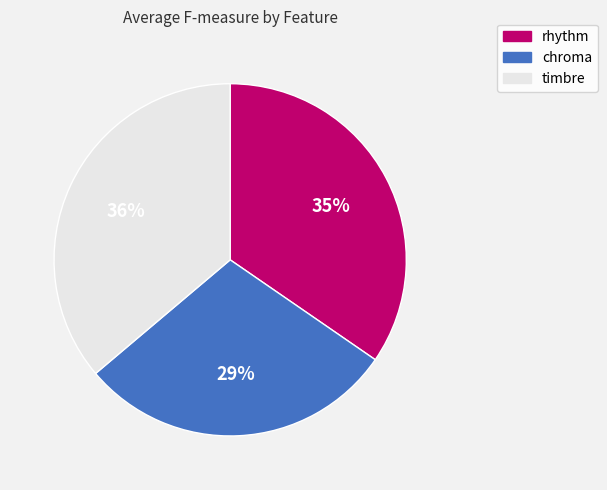

To the nearest percent, what is the difference between the largest and smallest slice percentages?

7%